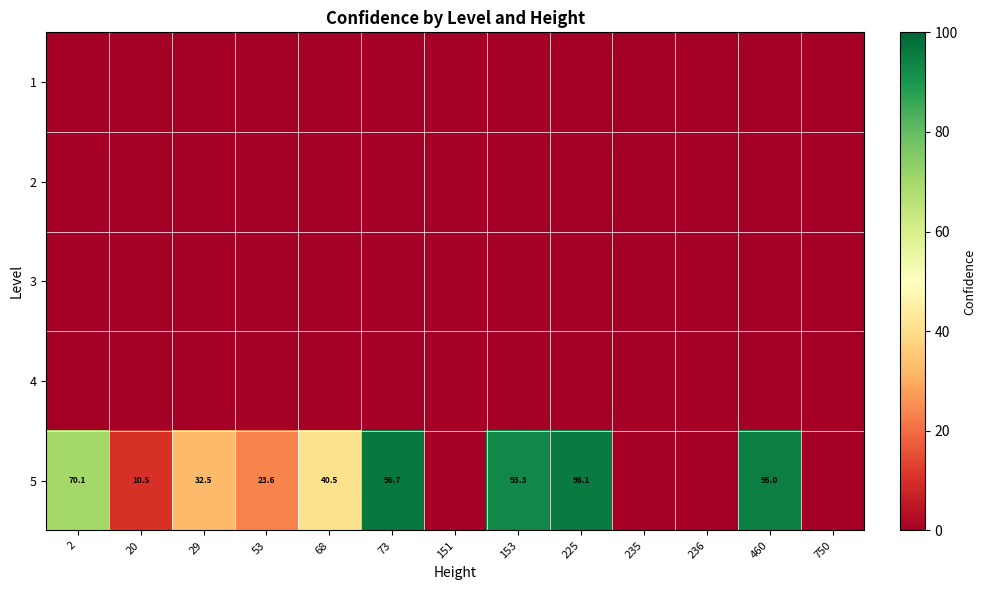

The value of 5 at 29 is 32.5. True or false?

True